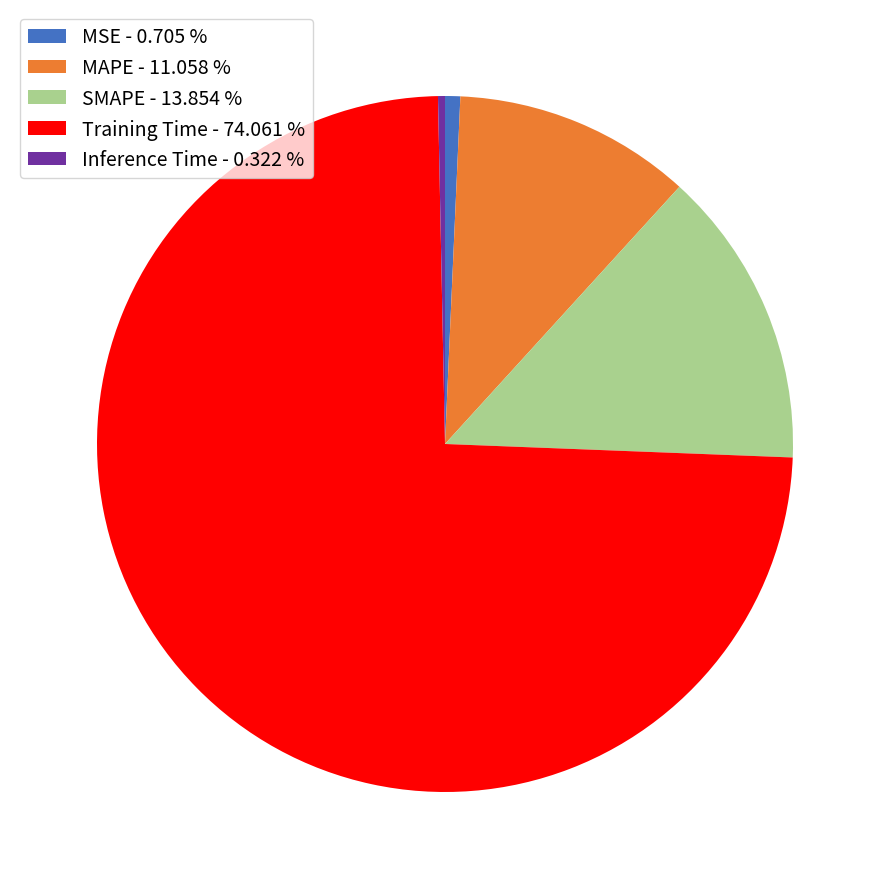

Which category has the biggest portion of the pie?

Training Time